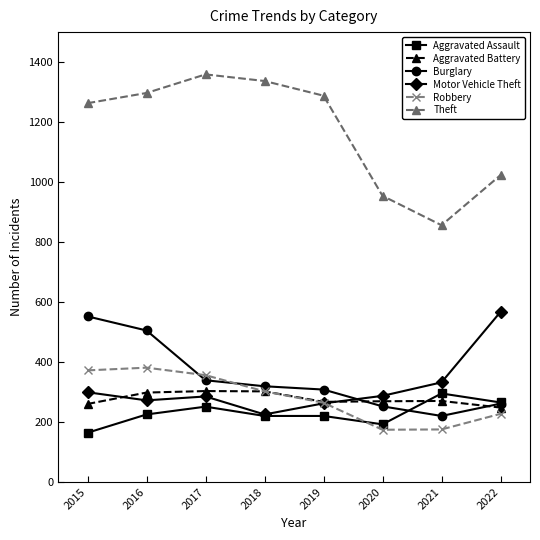

The value of Theft at 2015 is 686. True or false?

False